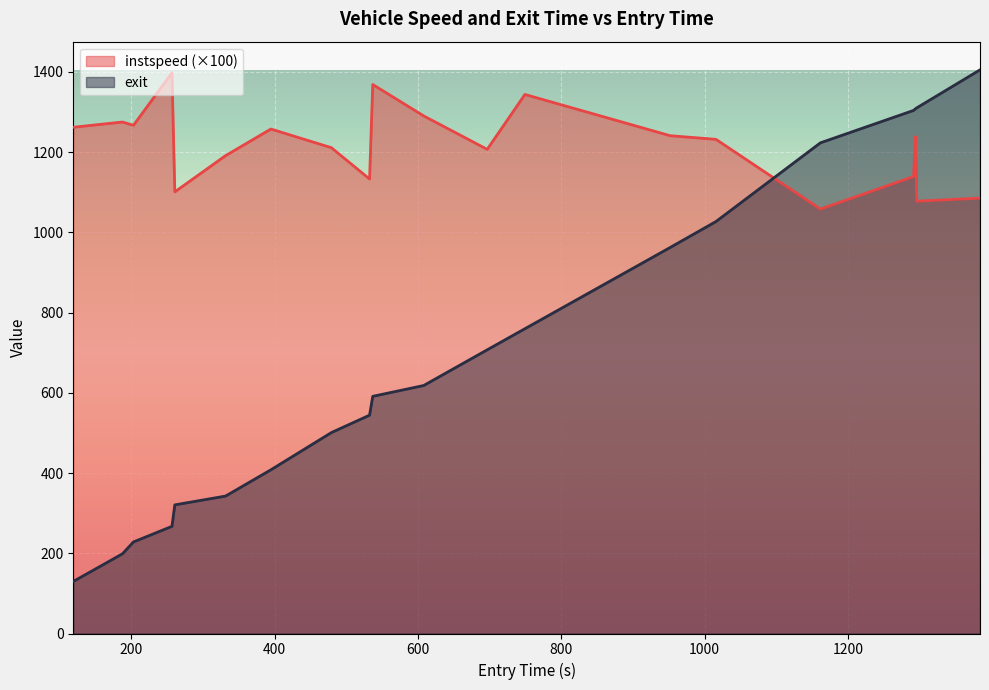

What is the average value of the exit series?

707.7